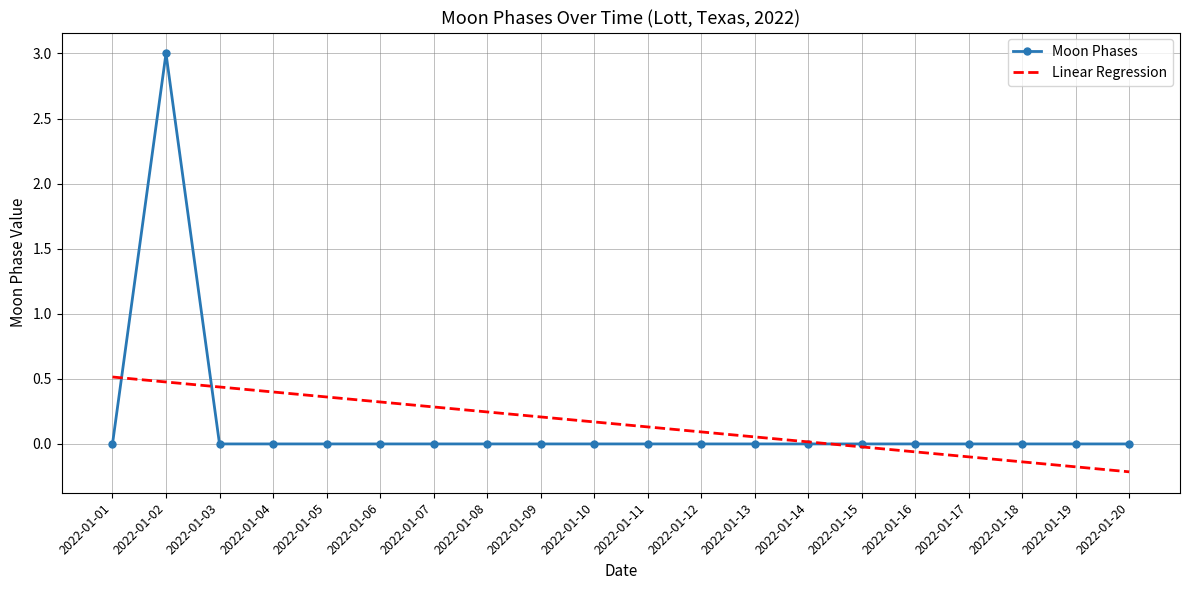

Rank the series by their maximum value, from highest to lowest.

Moon Phases, Linear Regression